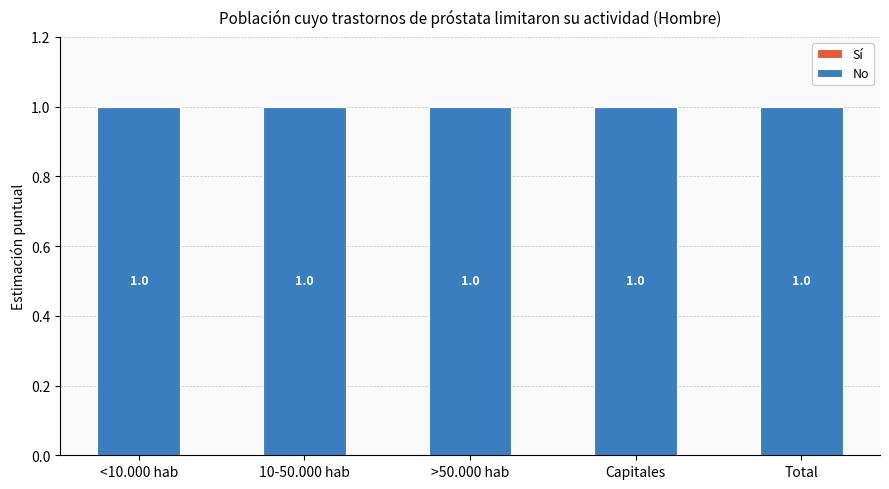

The No series shows 0 at Total. True or false?

False